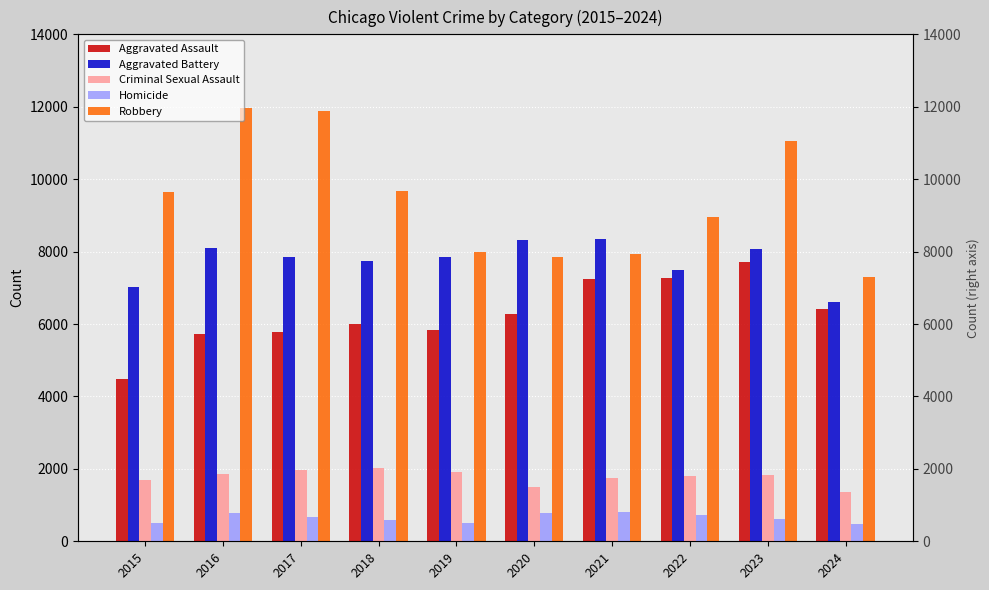

What is the sum of the Aggravated Assault values at 2022 and 2020?

13545